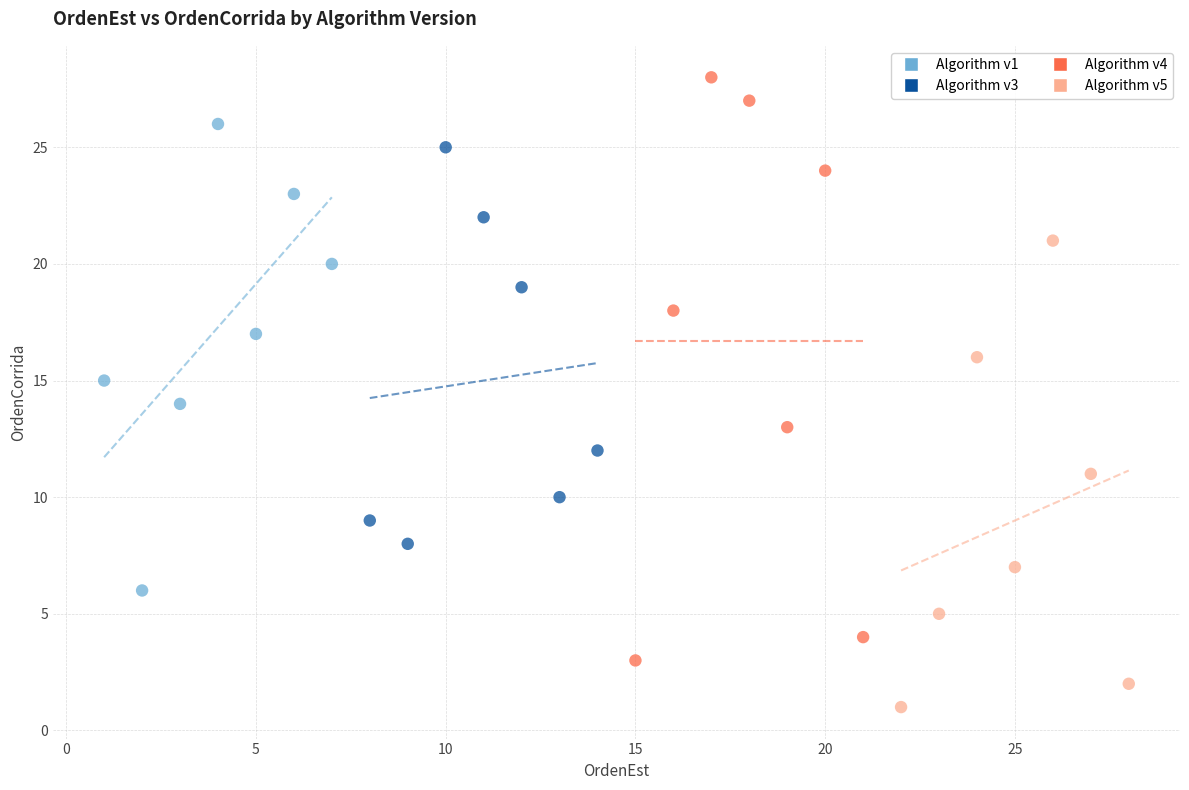

Which series reaches the minimum Y coordinate?

Algorithm v5